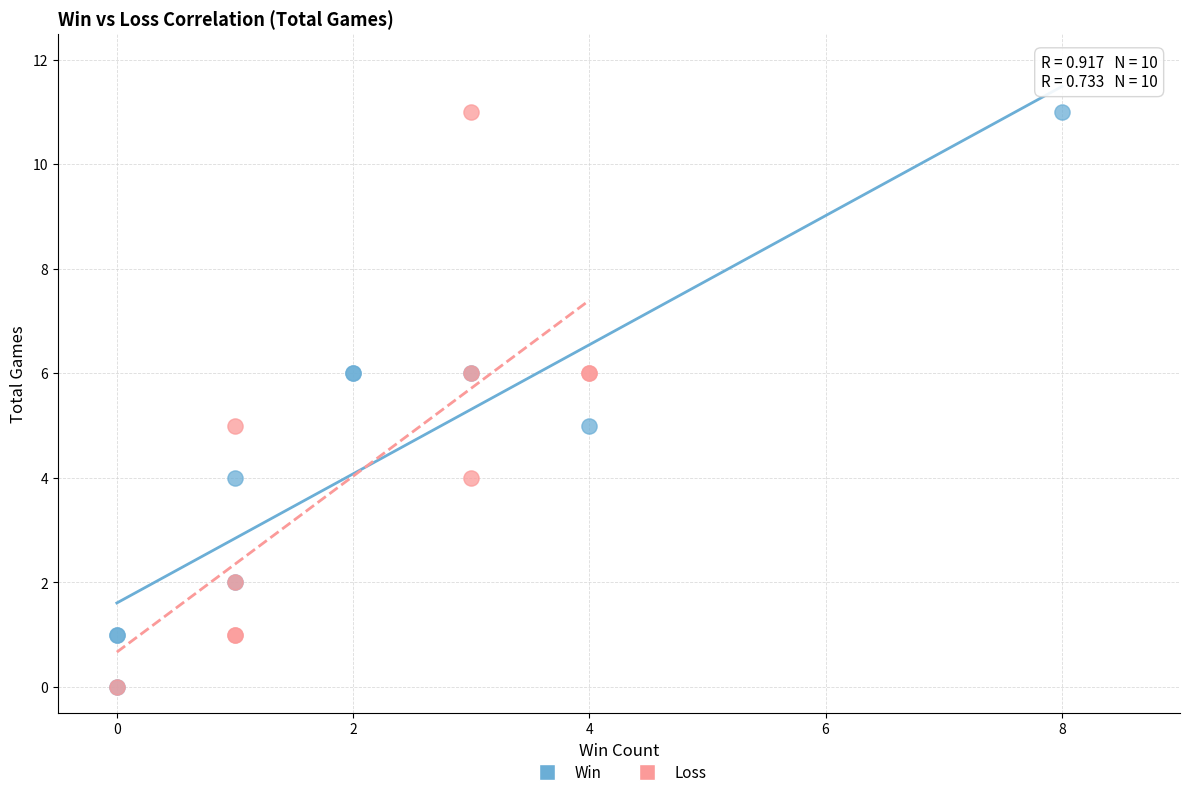

What are all the series names shown in the legend?

Win, Loss